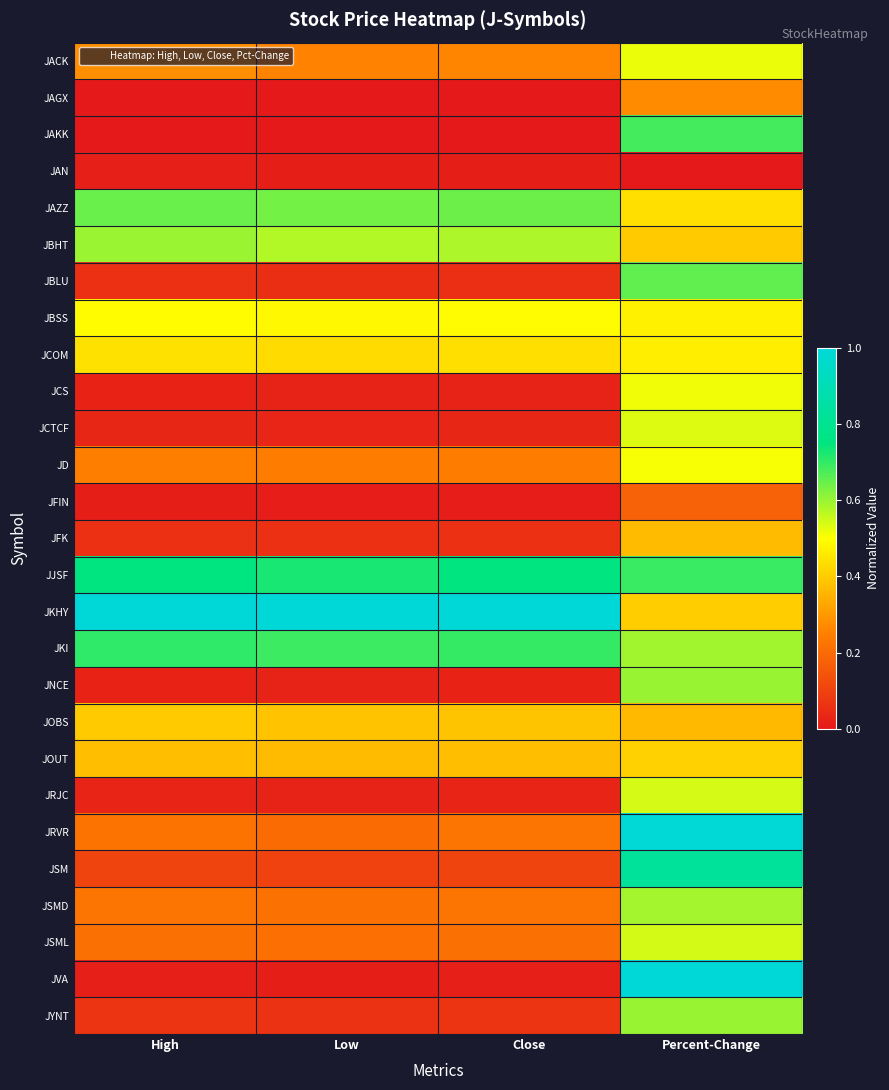

Which category has the highest value across all series?

High